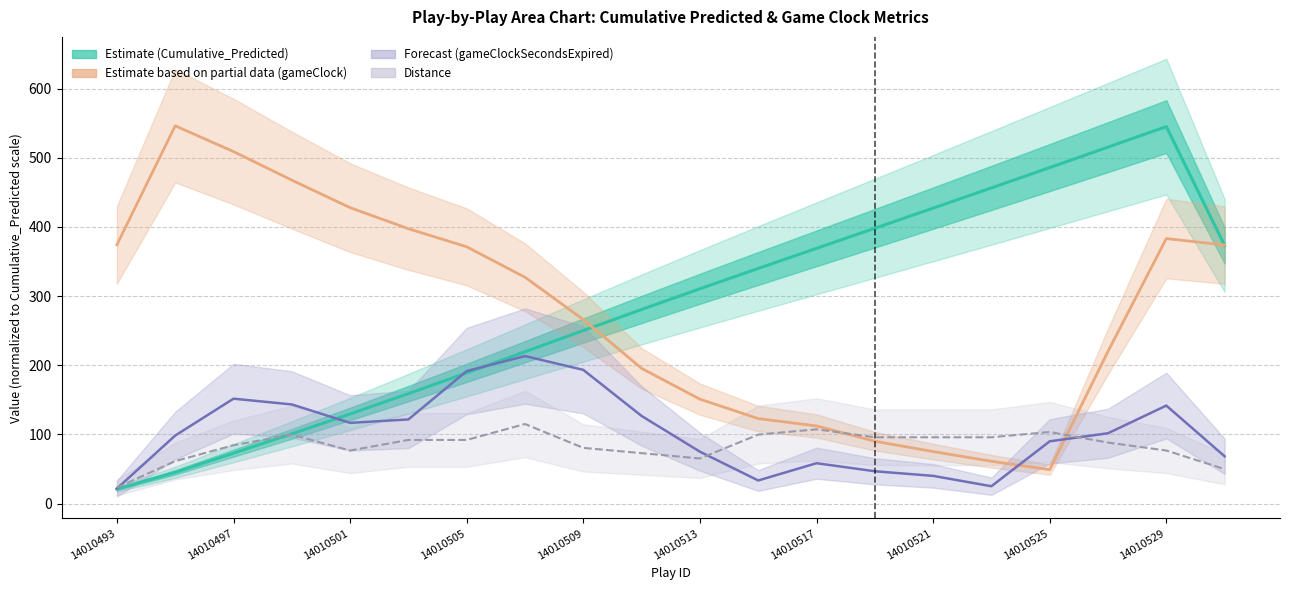

How many data points in gameClockSecondsExpired (norm.) are less than 101?

10